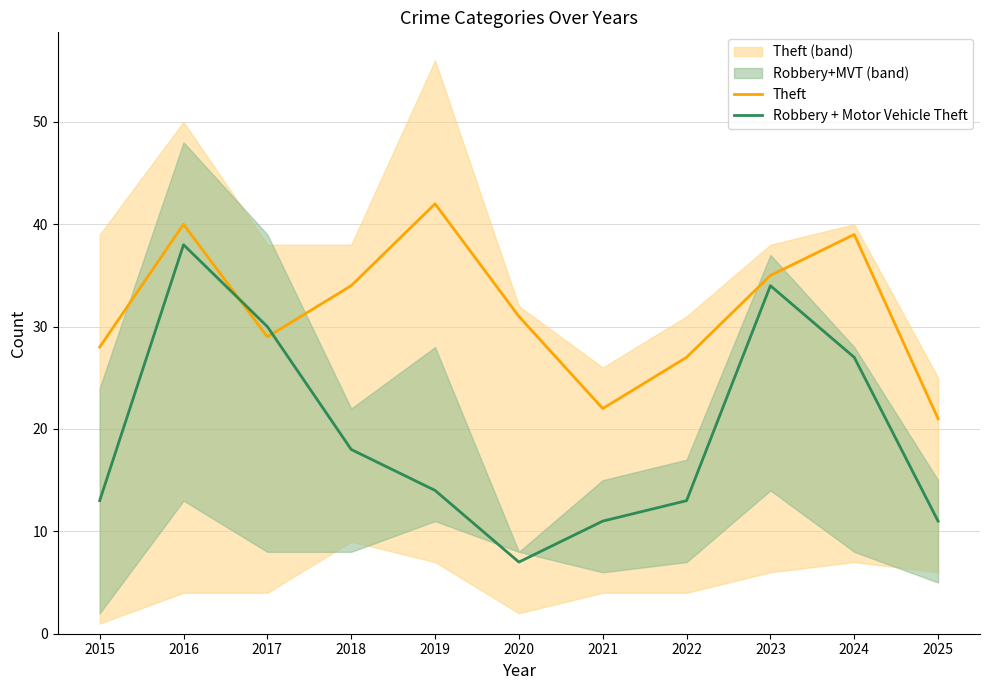

Is the value of Robbery + Motor Vehicle Theft at 2018 greater than the value of Theft at 2023?

No